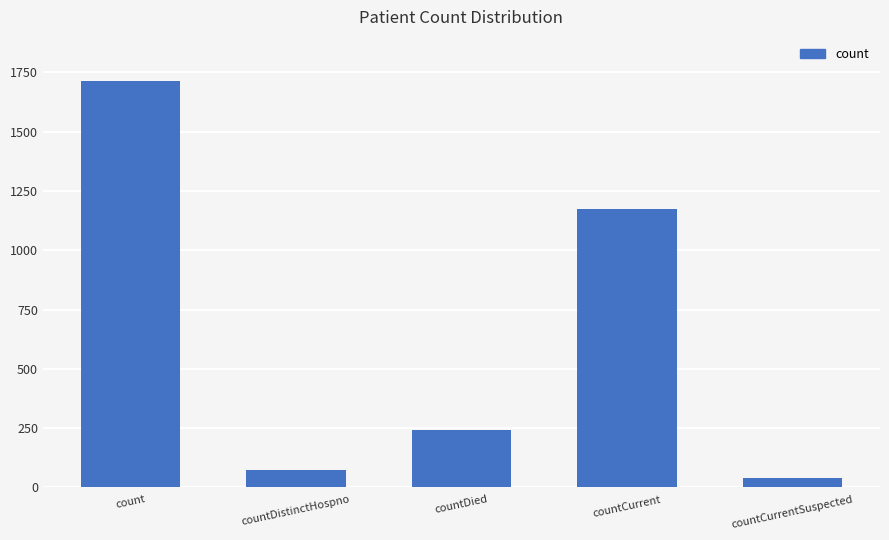

Is it true that the value at countDied is 244?

True